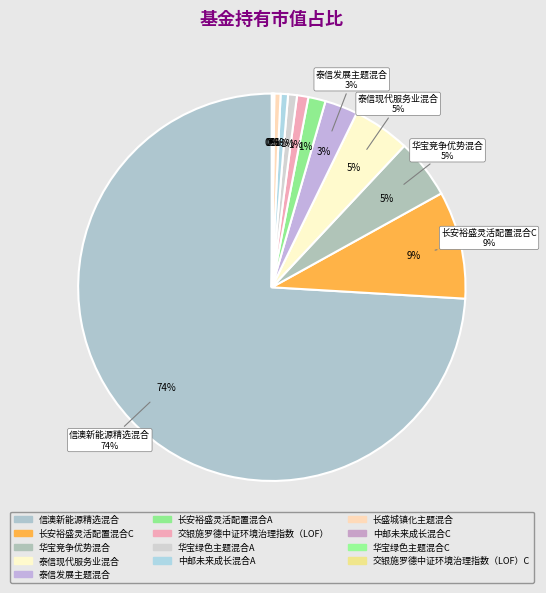

Is the sum of 长盛城镇化主题混合 and 长安裕盛灵活配置混合C greater than half?

No